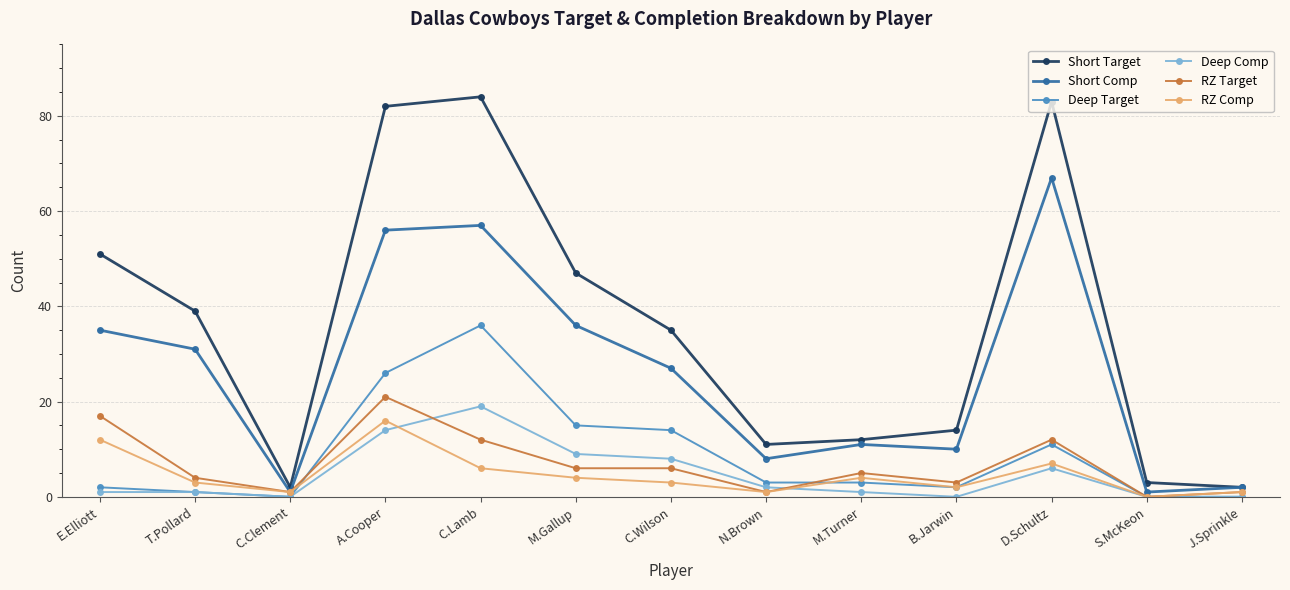

Is this an area chart (filled region under the line)?

No